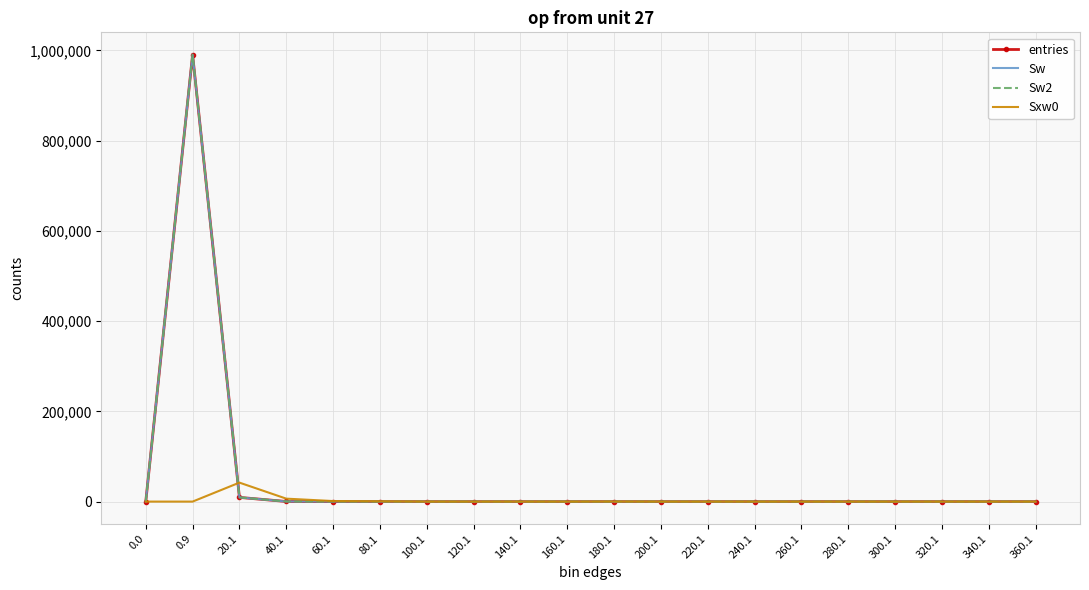

List the labels in order of Sw2 value, smallest first.

0.0, 100.1, 120.1, 140.1, 160.1, 200.1, 220.1, 240.1, 260.1, 280.1, 300.1, 320.1, 340.1, 360.1, 180.1, 80.1, 60.1, 40.1, 20.1, 0.9